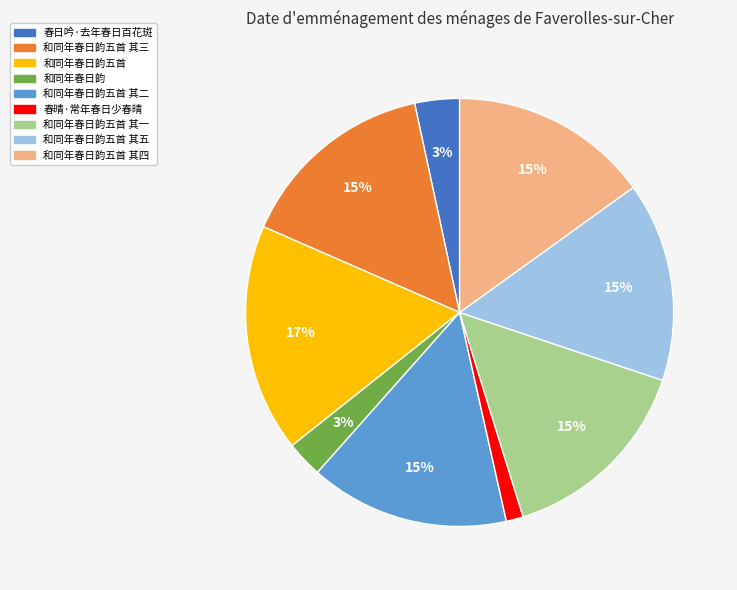

How many slices are in this pie chart?

9